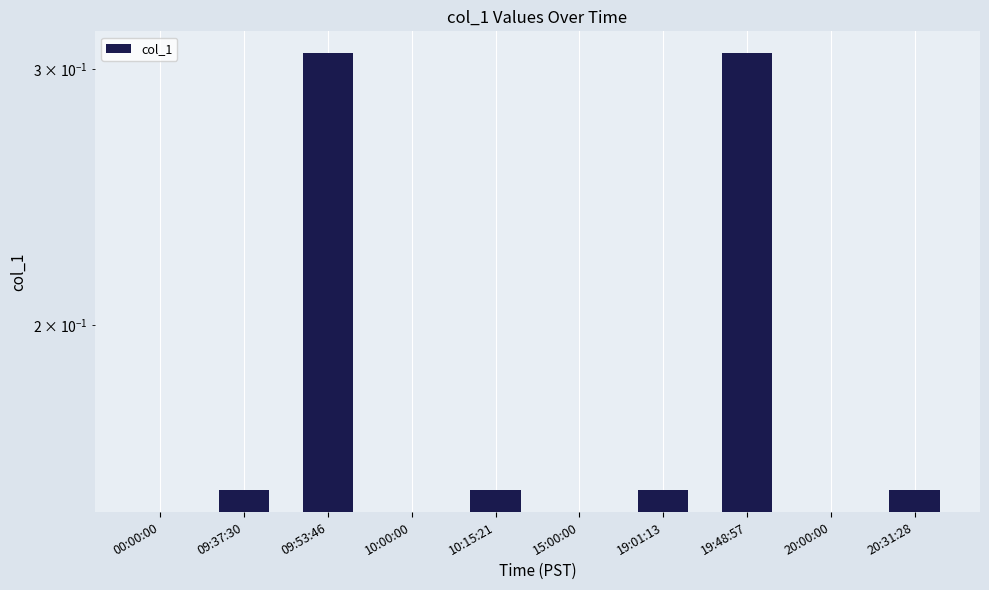

What is the value of the 3rd bar from the left?

0.3